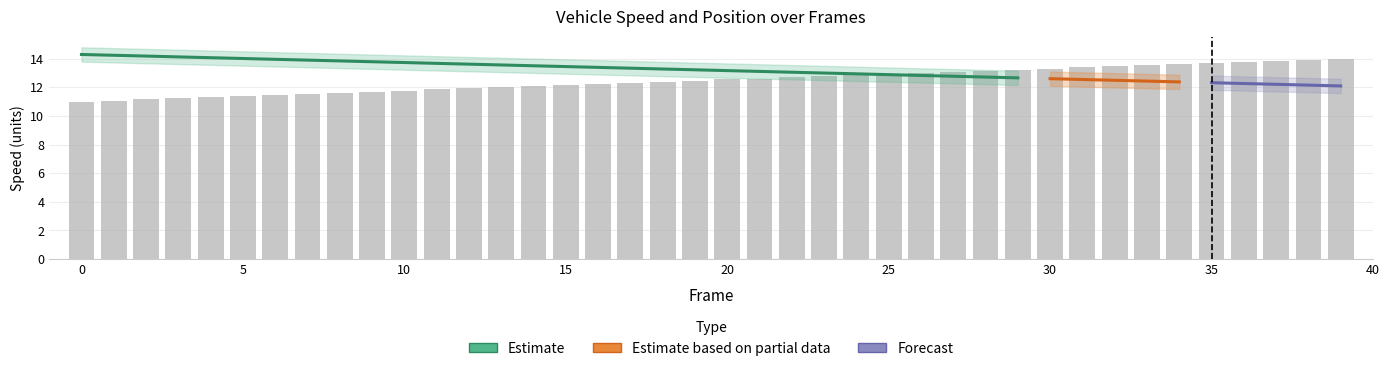

What is the average value of the speed series?

13.2